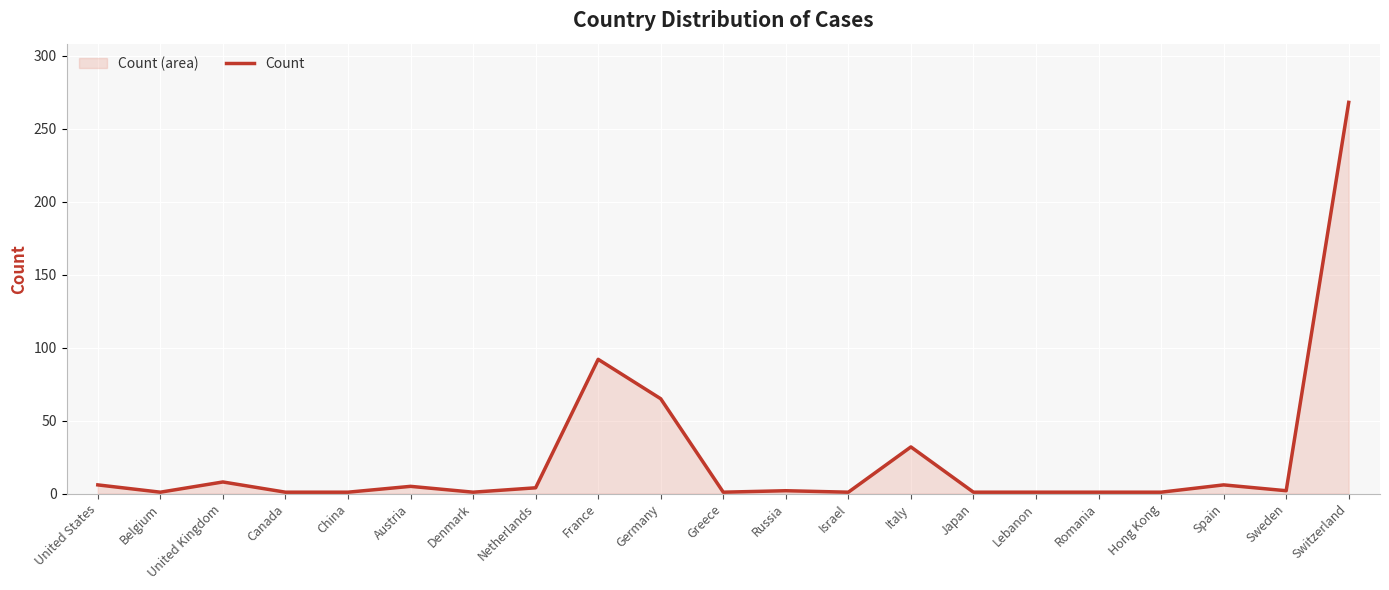

What is the smallest value displayed?

1